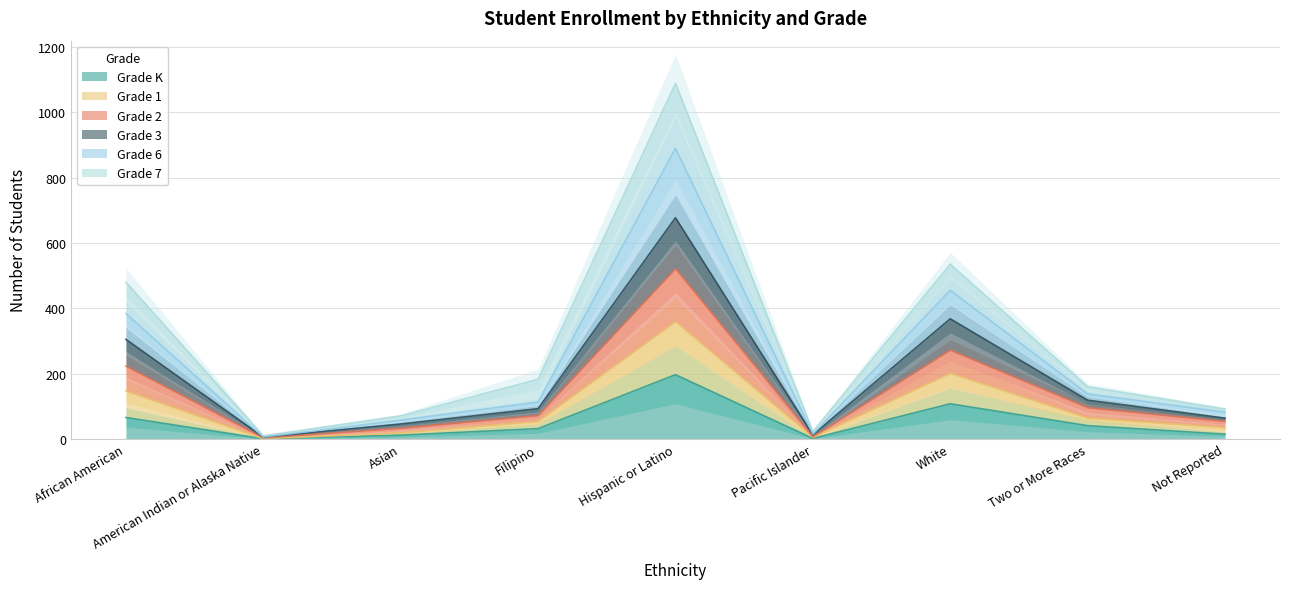

True or false: Grade 3 and Grade 1 intersect in this chart.

False